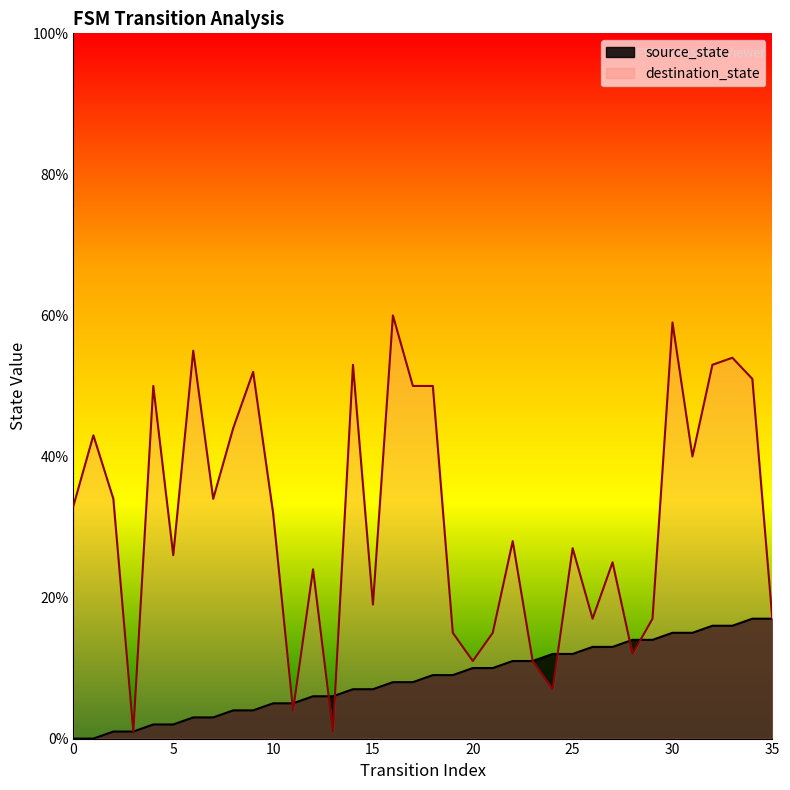

Is the value of source_state at 14 greater than the value of destination_state at 11?

Yes